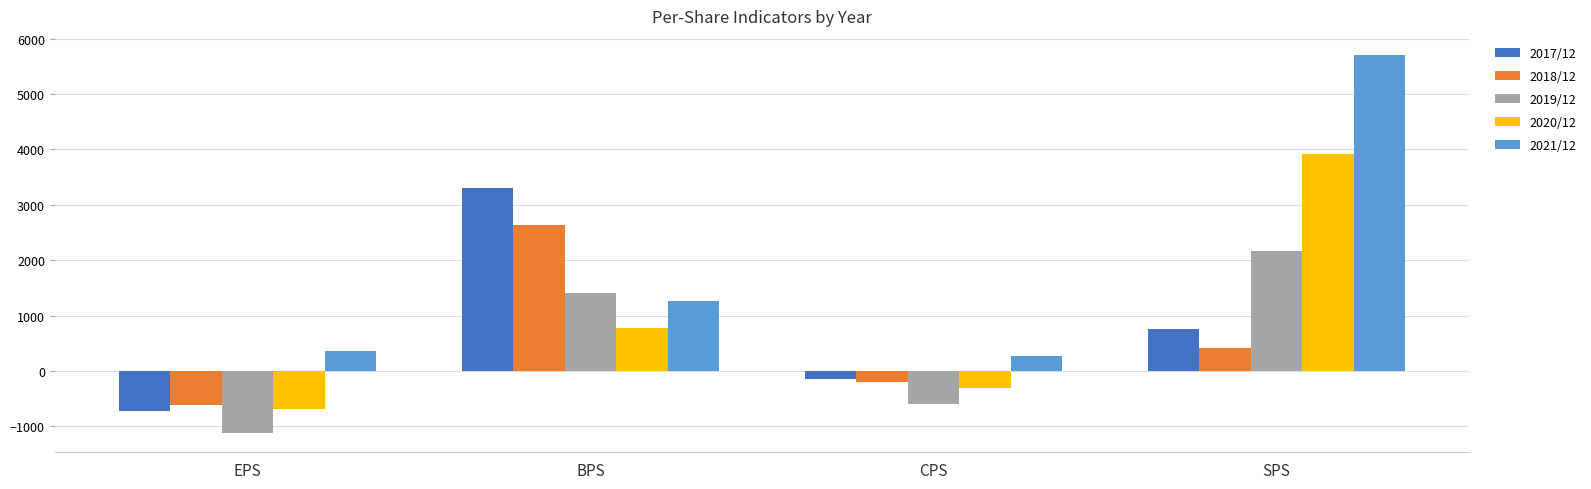

Reading left to right, what are all the values shown in this chart?

2017/12: EPS=-728	BPS=3310	CPS=-148	SPS=751
2018/12: EPS=-612	BPS=2633	CPS=-190	SPS=411
2019/12: EPS=-1126	BPS=1415	CPS=-589	SPS=2169
2020/12: EPS=-691	BPS=784	CPS=-314	SPS=3921
2021/12: EPS=367	BPS=1260	CPS=272	SPS=5708